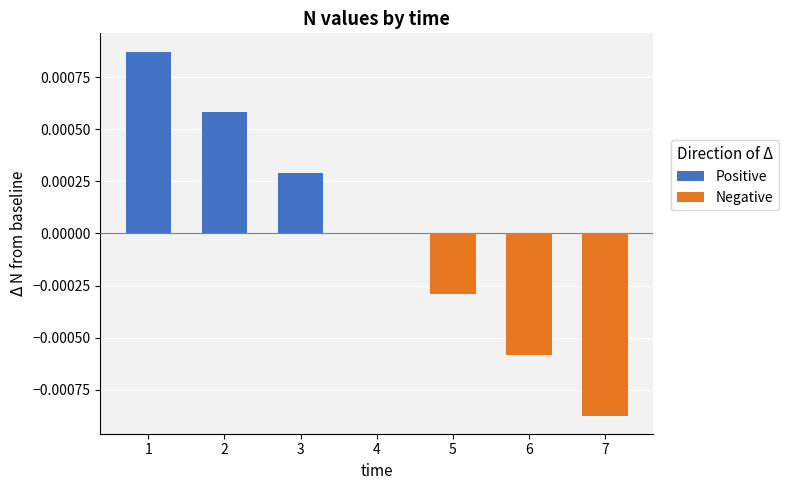

The Positive series shows 0.0 at 6. True or false?

True